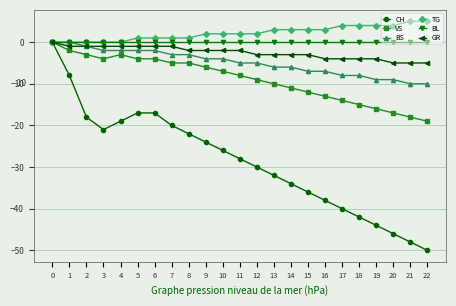

At which category does VS reach its first local peak?

4